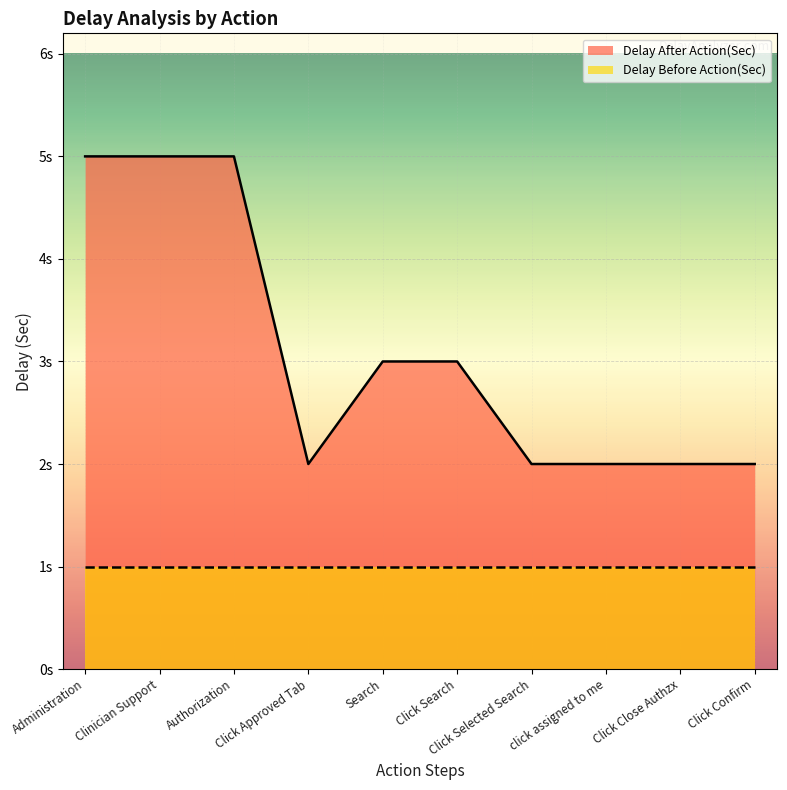

How many lines are shown in the chart?

2